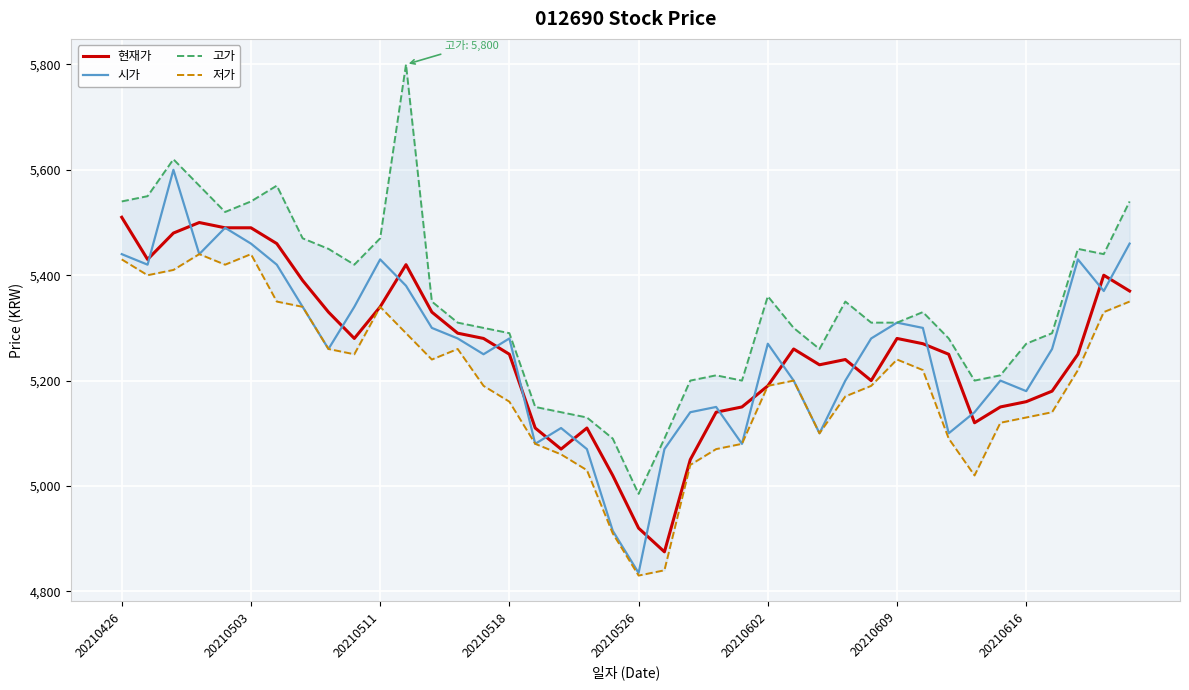

How many interior local valleys does the 시가 series have?

11